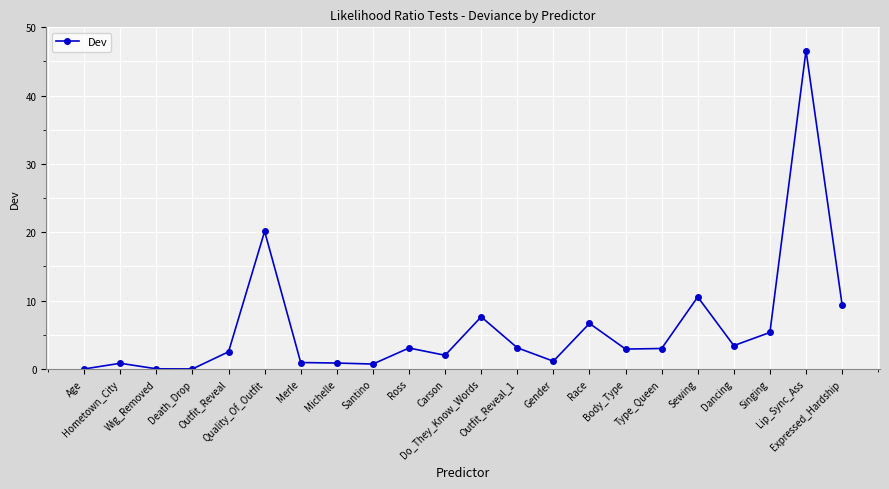

True or false: the data has more than 1 interior local peaks.

True